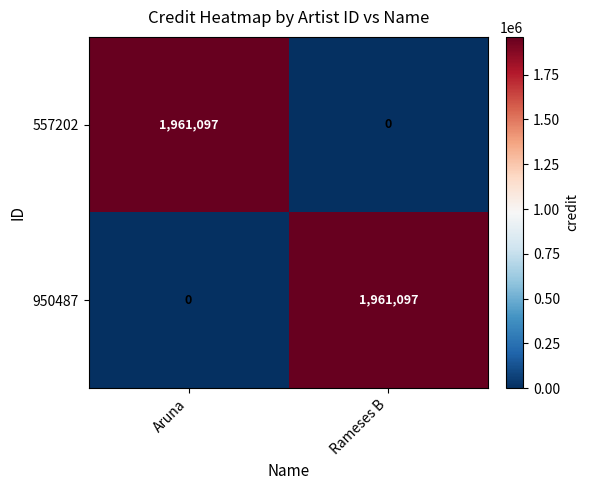

At Rameses B, list the series in order from largest to smallest.

950487, 557202